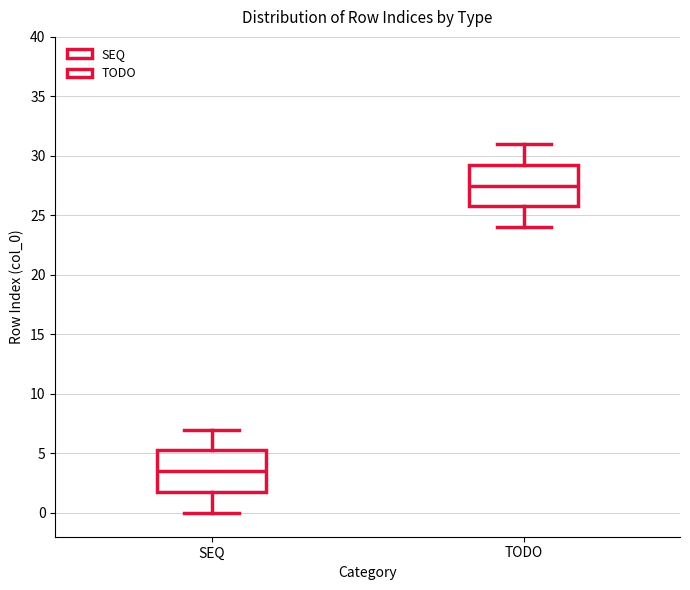

Reading left to right, read every box against the y-axis: the position of its median line, the range the box covers, and the ends of its whiskers. The values are not printed on the chart, so give them approximately, as read against the axis.

SEQ: median 3.5, box 2.0 to 5.5, whiskers 0.0 to 7.0
TODO: median 27.5, box 26.0 to 29.5, whiskers 24.0 to 31.0